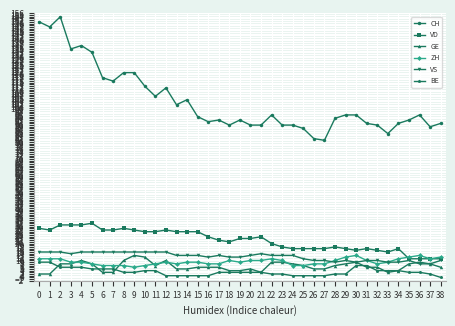

Rank the series at 2 from lowest to highest value.

BE, GE, ZH, VS, VD, CH